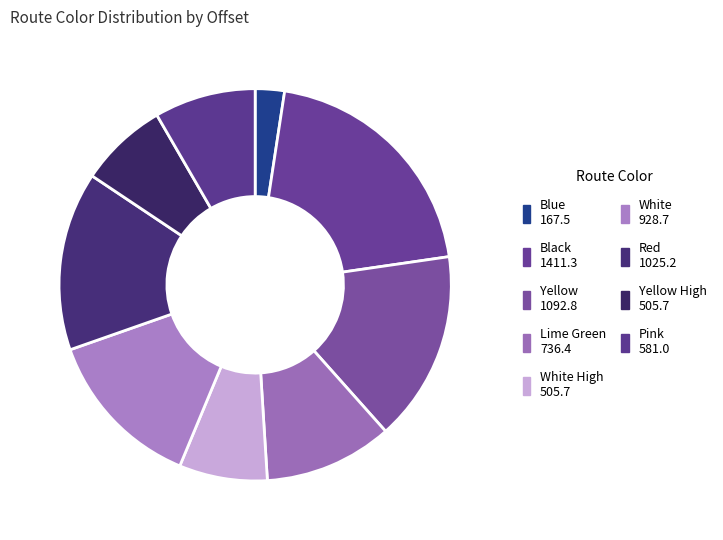

How many slices are in this pie chart?

9